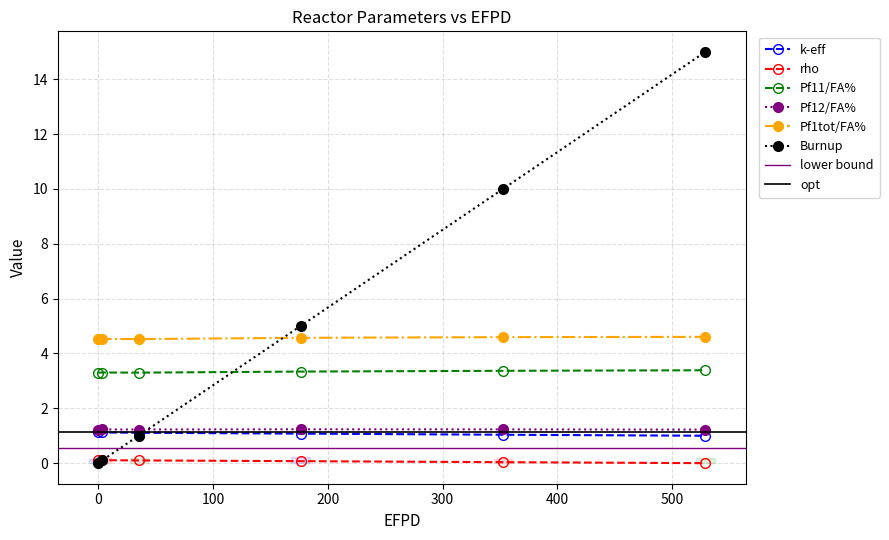

Where is the first local maximum for Pf12/FA%?

3.52566